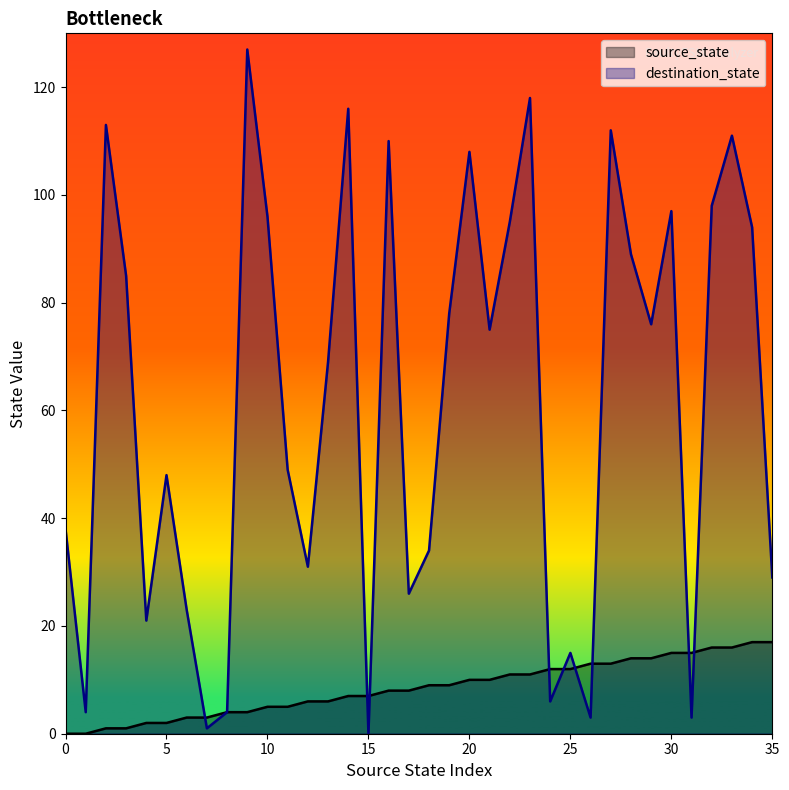

What is the value of the destination_state point at the 6th from the left?

48